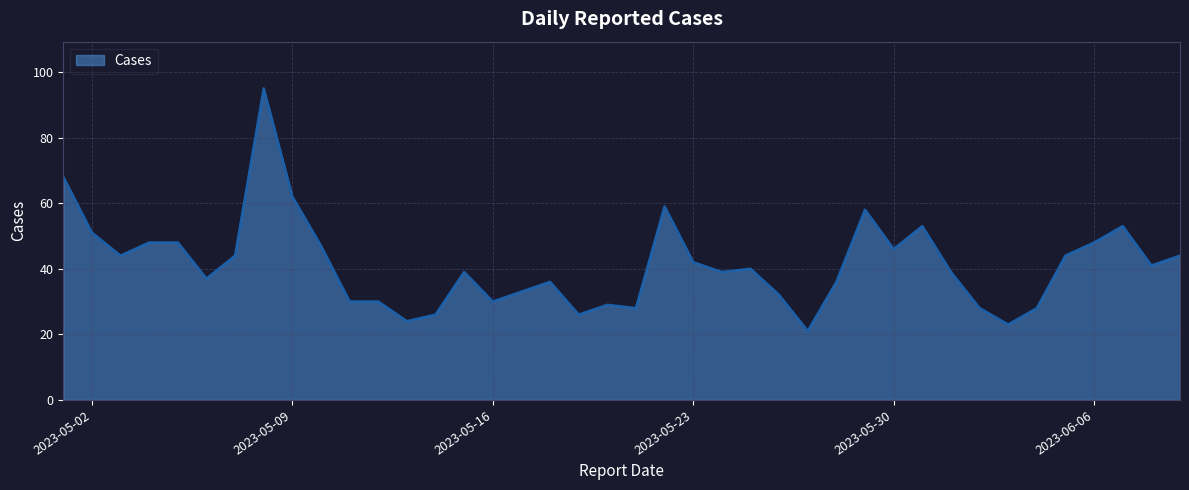

What is the smallest value displayed?

21